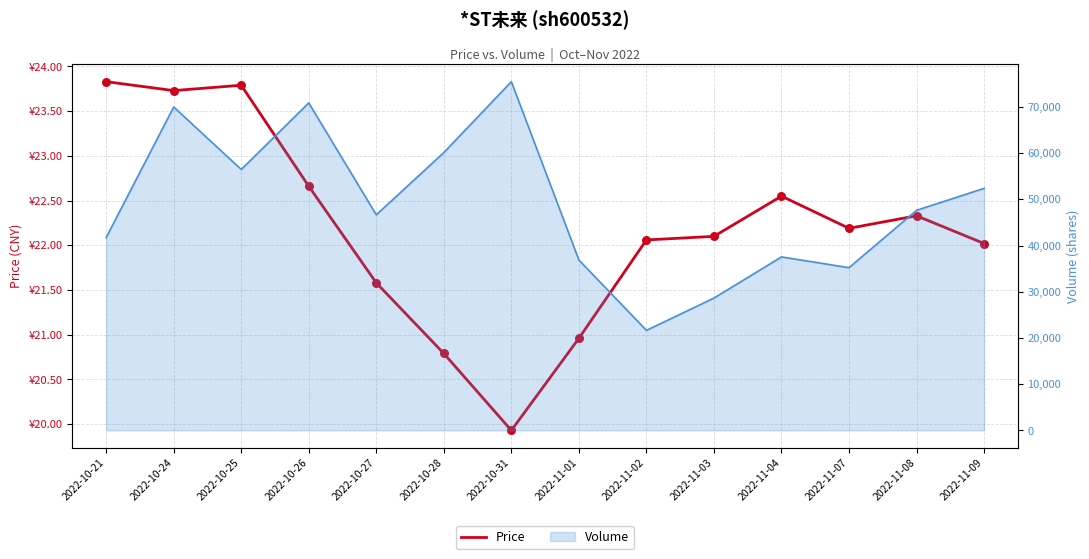

Between 2022-11-01 and 2022-11-09, which is larger?

2022-11-09